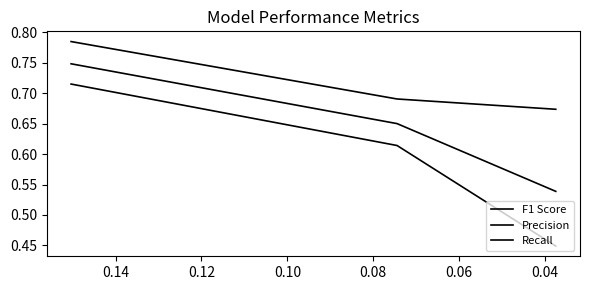

What is the difference between the highest and lowest values at 0.06?

0.2